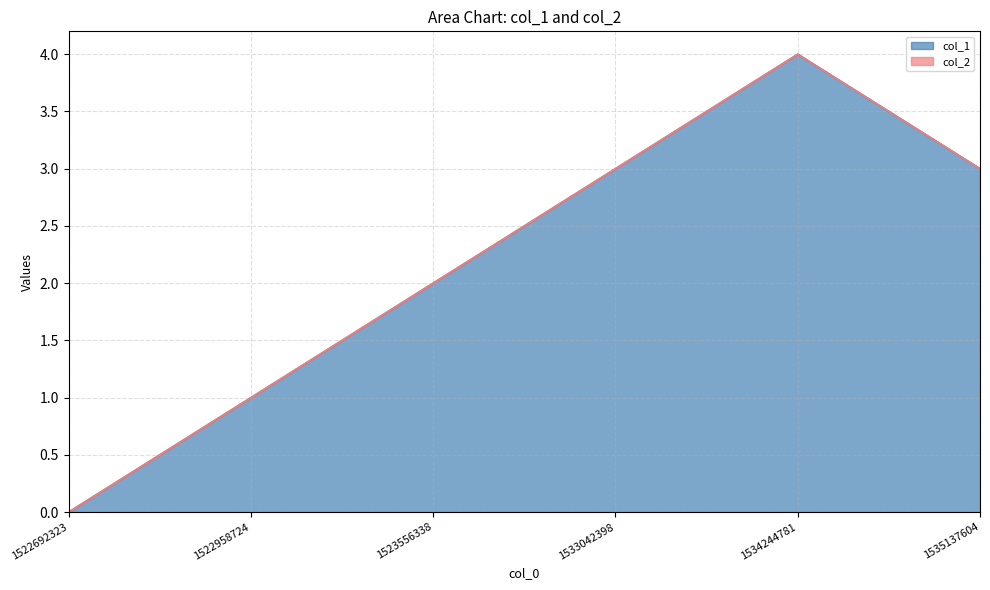

Does the chart display data point markers on the line(s)?

No